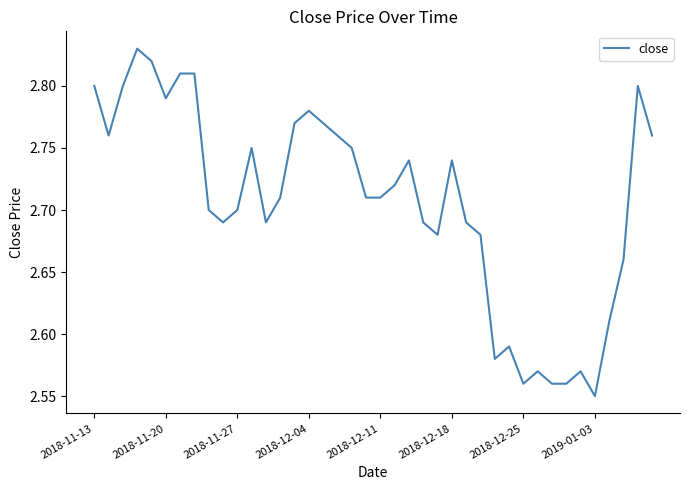

What is the difference between the maximum and minimum values?

0.3